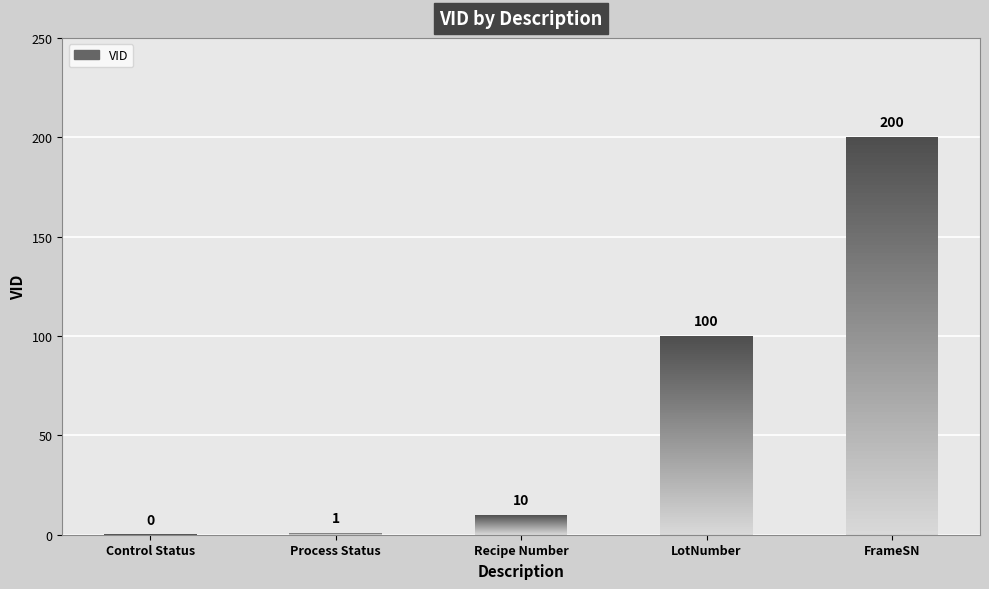

At which label is the value closest to 100?

LotNumber